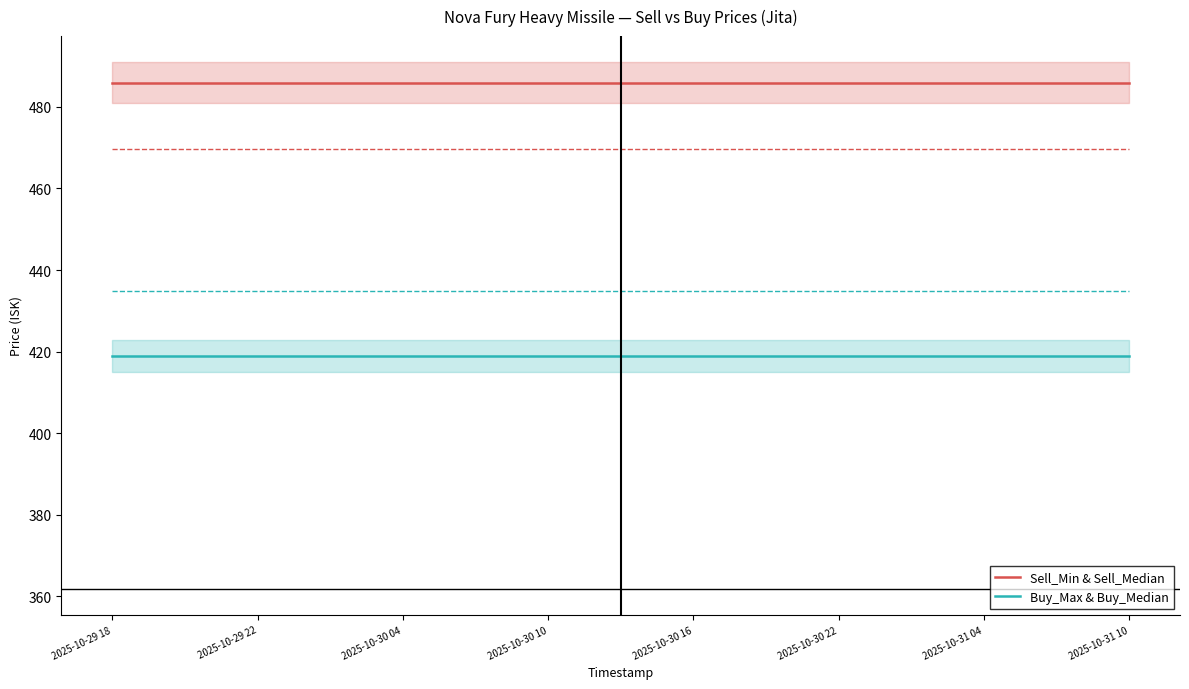

How many categories are shown in the chart?

15